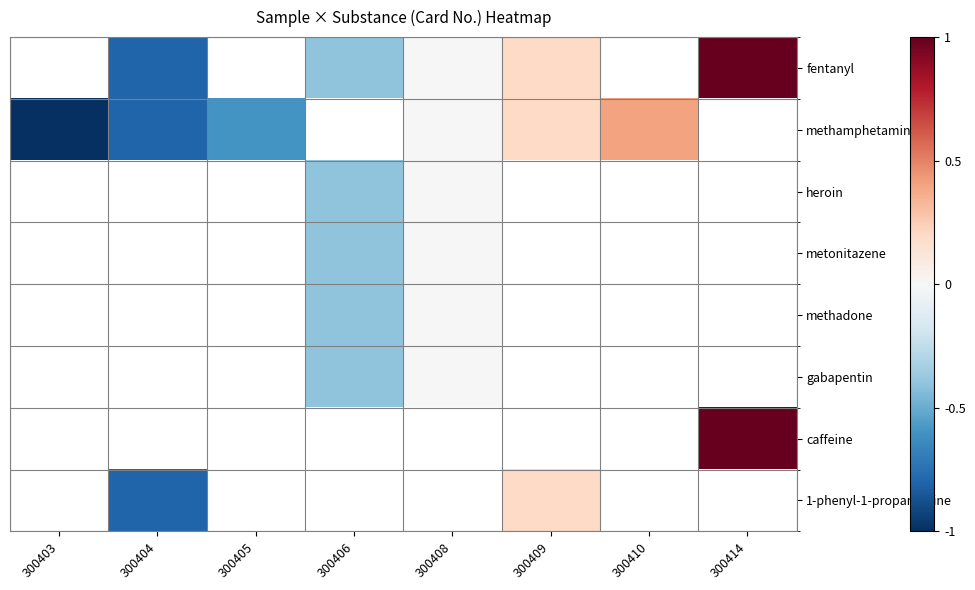

Which category has the lowest value across all series?

300403